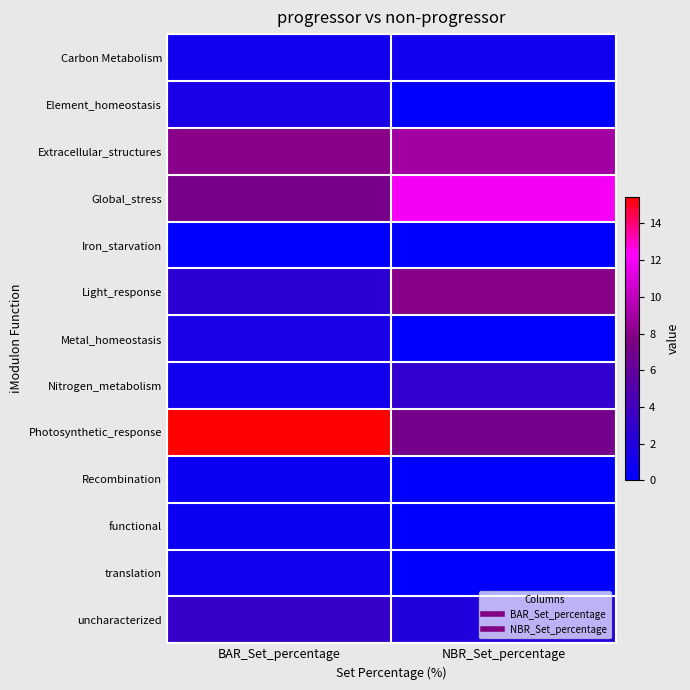

Reading right to left, what are all the values shown in this chart?

Carbon Metabolism: NBR_Set_percentage=1.0	BAR_Set_percentage=1.1
Element_homeostasis: NBR_Set_percentage=0.0	BAR_Set_percentage=1.6
Extracellular_structures: NBR_Set_percentage=9.0	BAR_Set_percentage=8.1
Global_stress: NBR_Set_percentage=12.0	BAR_Set_percentage=7.2
Iron_starvation: NBR_Set_percentage=0.0	BAR_Set_percentage=0.0
Light_response: NBR_Set_percentage=8.0	BAR_Set_percentage=2.7
Metal_homeostasis: NBR_Set_percentage=0.0	BAR_Set_percentage=1.6
Nitrogen_metabolism: NBR_Set_percentage=3.0	BAR_Set_percentage=1.1
Photosynthetic_response: NBR_Set_percentage=7.0	BAR_Set_percentage=15.4
Recombination: NBR_Set_percentage=0.0	BAR_Set_percentage=0.7
functional: NBR_Set_percentage=0.0	BAR_Set_percentage=0.7
translation: NBR_Set_percentage=0.0	BAR_Set_percentage=1.1
uncharacterized: NBR_Set_percentage=2.0	BAR_Set_percentage=3.2